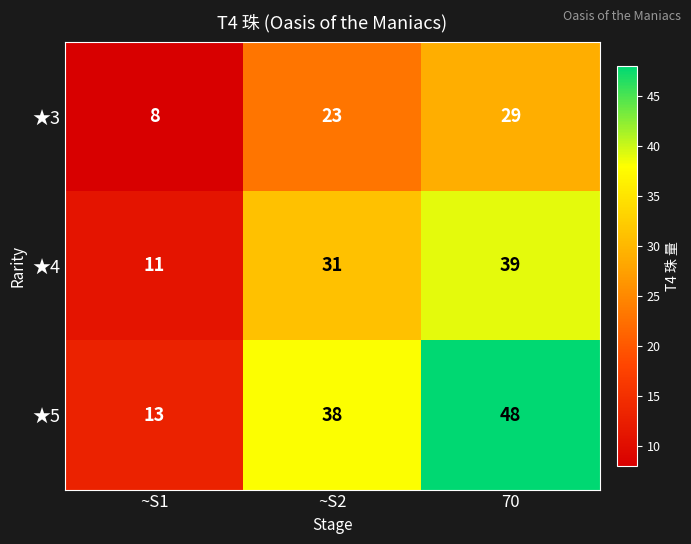

Is it true that ★4 equals 6 at ~S1?

False